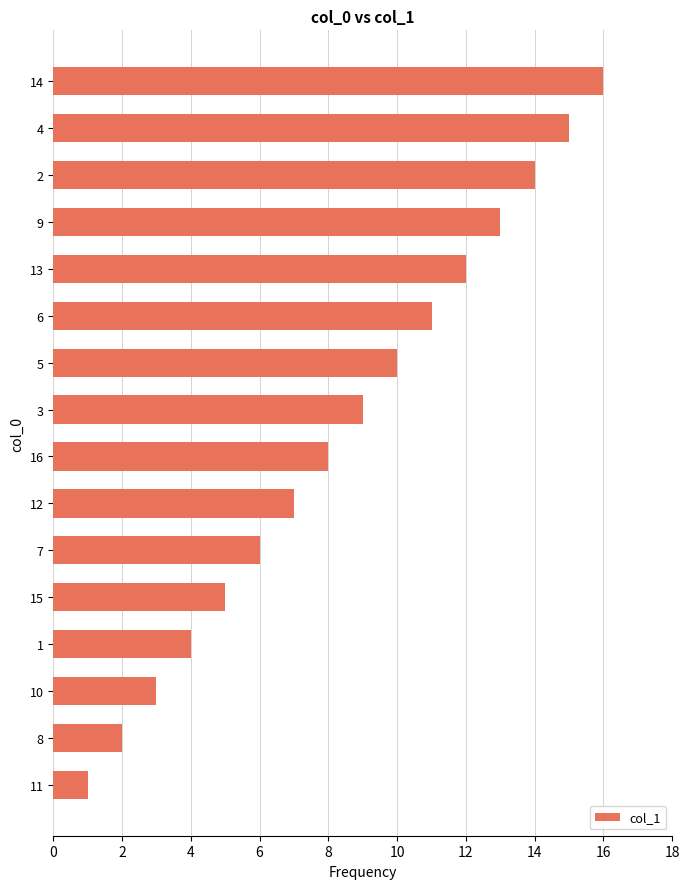

The value at 1 is 4. True or false?

True